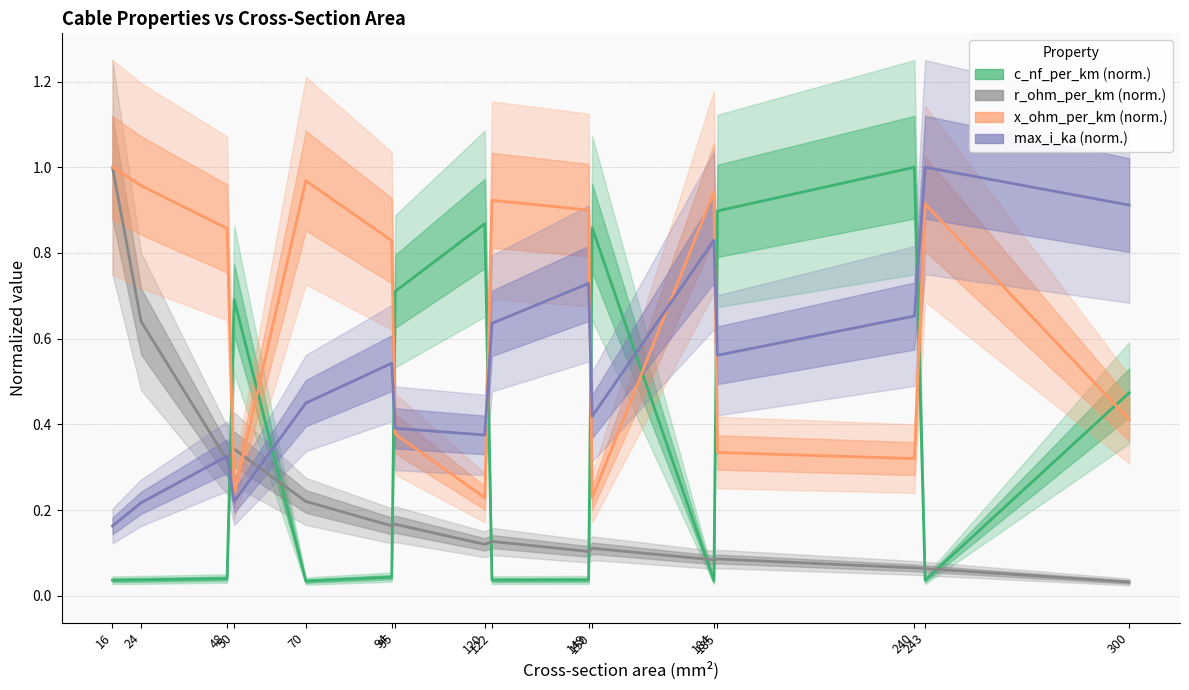

What is the value of the max_i_ka (norm.) point at the 7th from the left?

0.4